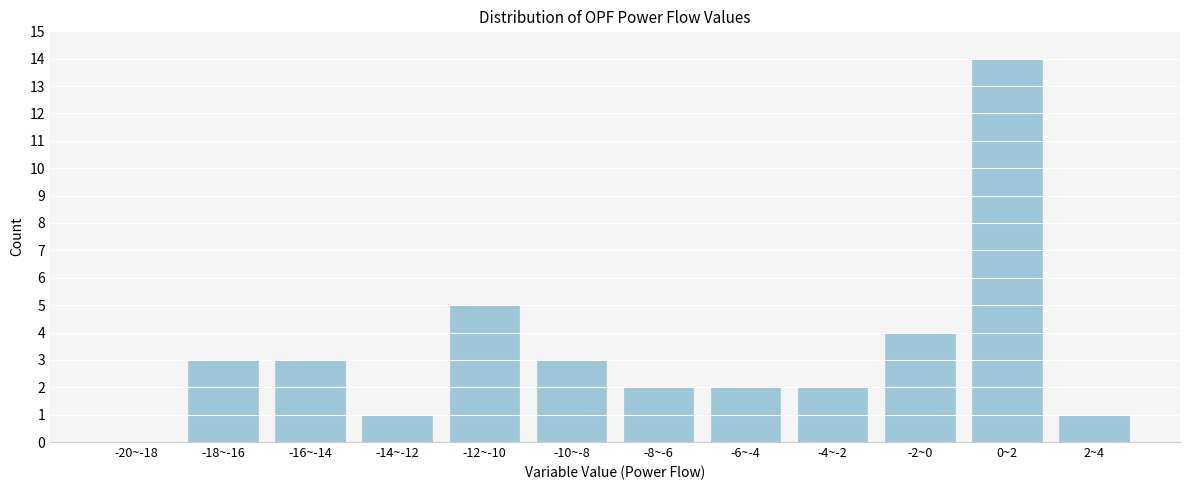

Reading left to right, list all the values displayed in this chart.

-20~-18=0	-18~-16=3	-16~-14=3	-14~-12=1	-12~-10=5	-10~-8=3	-8~-6=2	-6~-4=2	-4~-2=2	-2~0=4	0~2=14	2~4=1